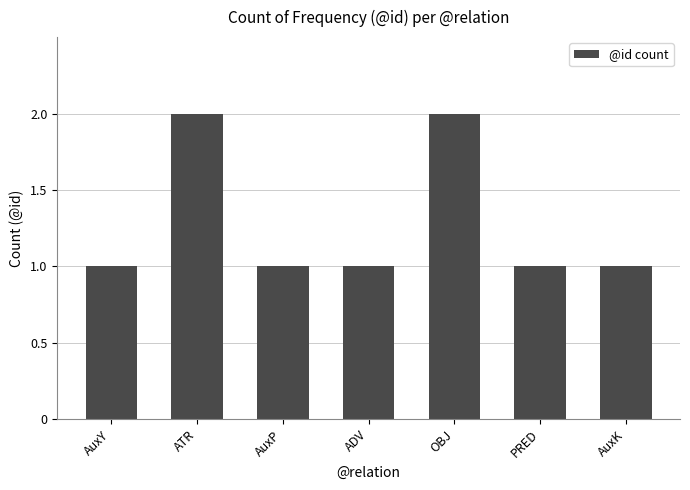

Reading left to right, extract all data points from this chart.

1	2	1	1	2	1	1